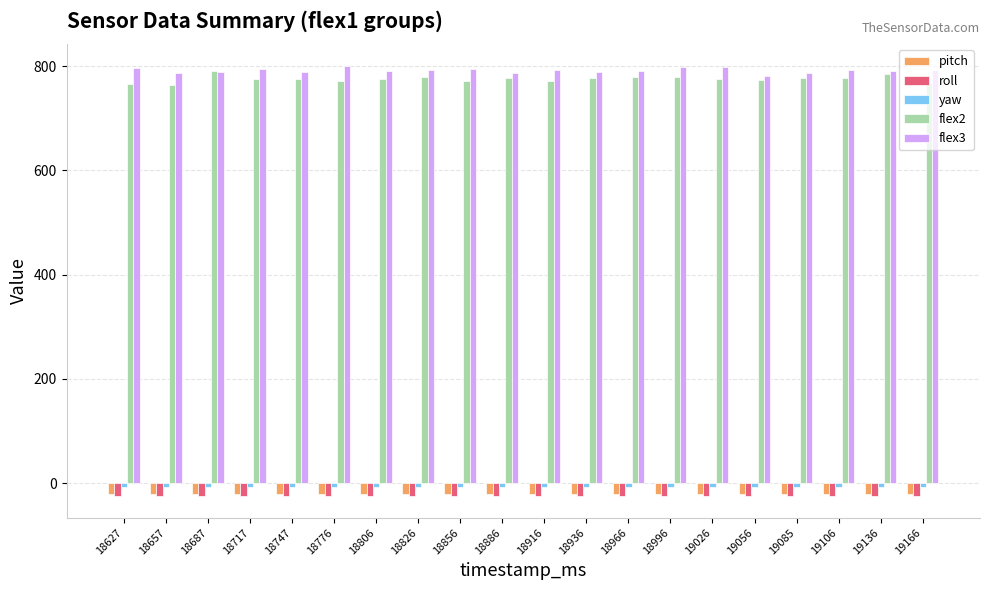

Is the value of flex2 at 19085 greater than the value of roll at 18916?

Yes